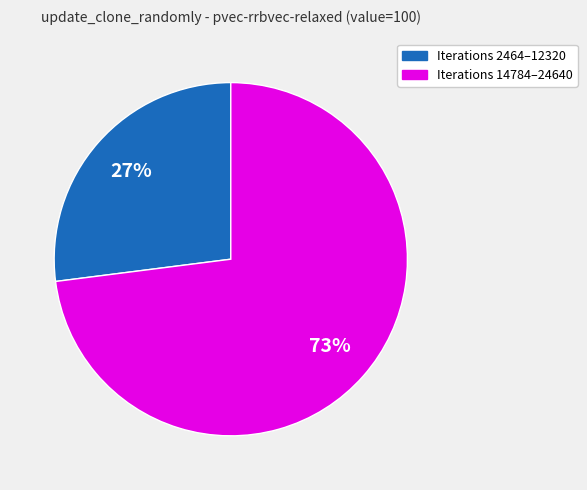

The Iterations 2464–12320 slice represents 16% of the pie. True or false?

False